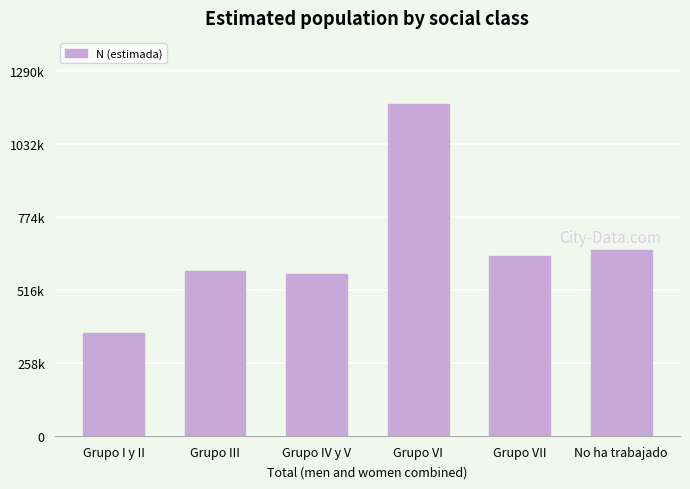

Are the bars horizontal?

No